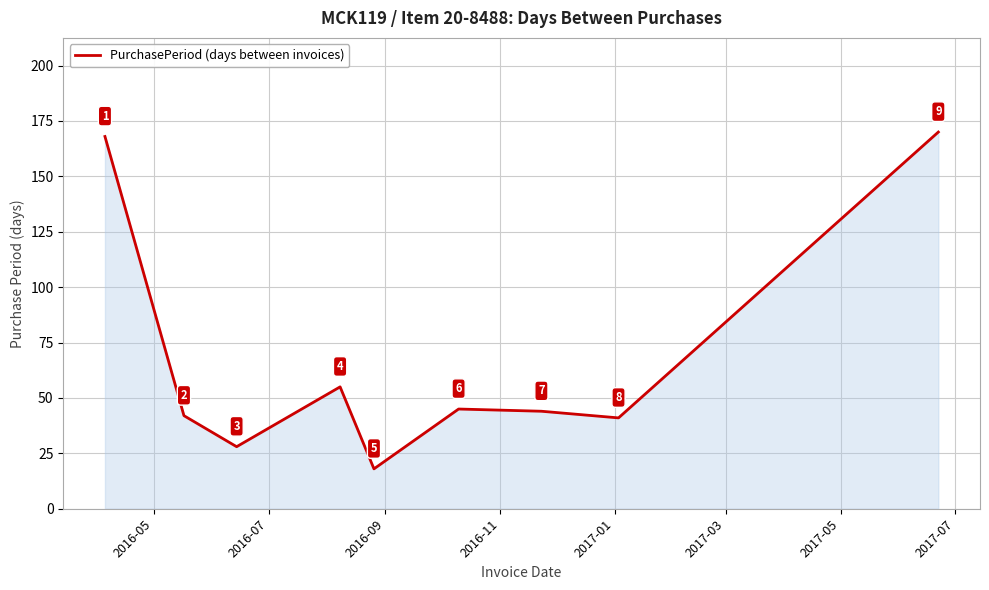

What is the difference between the maximum and minimum values?

152